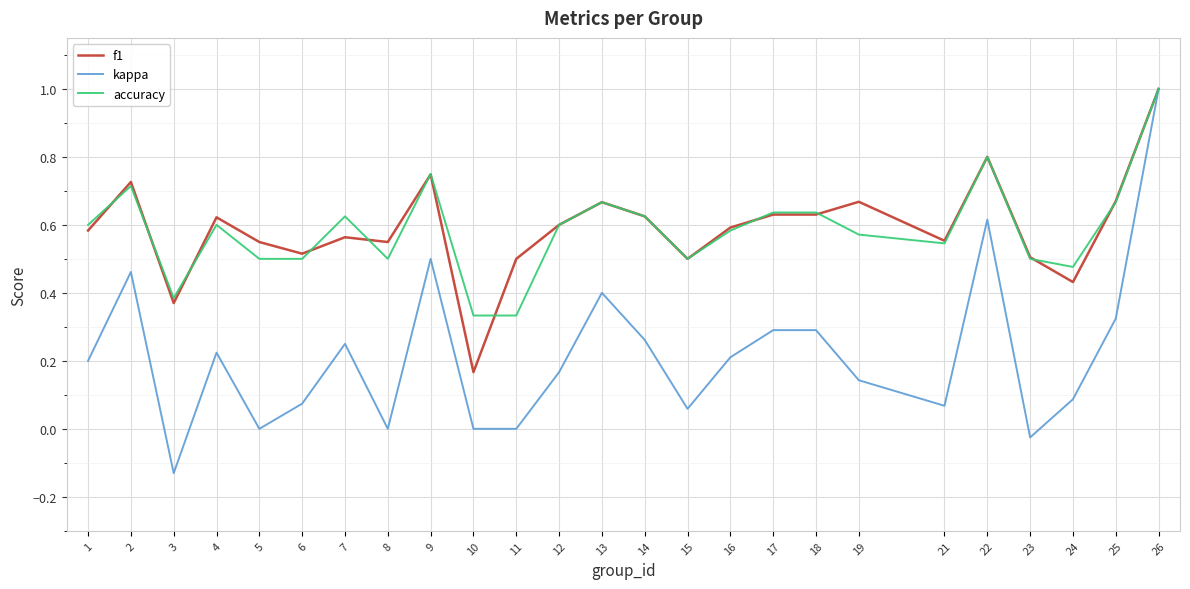

Rank the series at 11 from lowest to highest value.

kappa, accuracy, f1